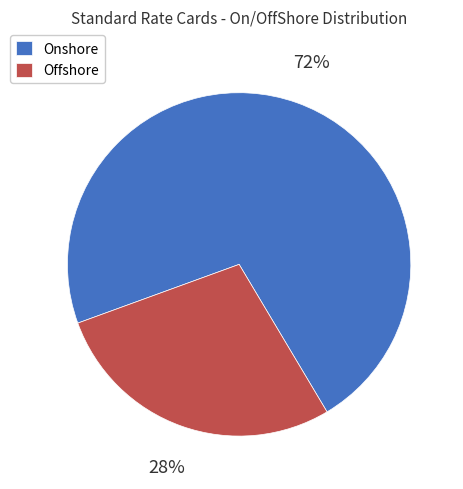

Is it true that Onshore is 72% of the pie?

True